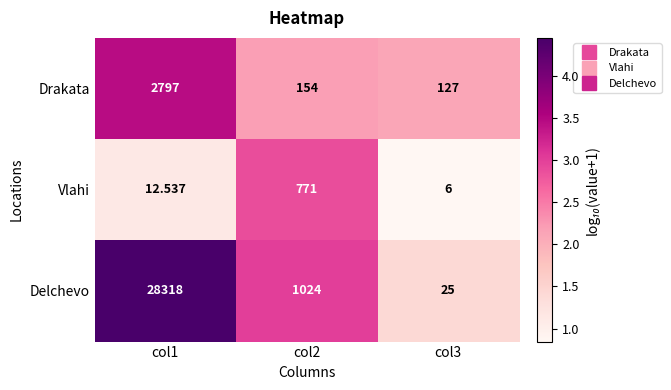

Rank the series by their maximum value, from highest to lowest.

Delchevo, Drakata, Vlahi